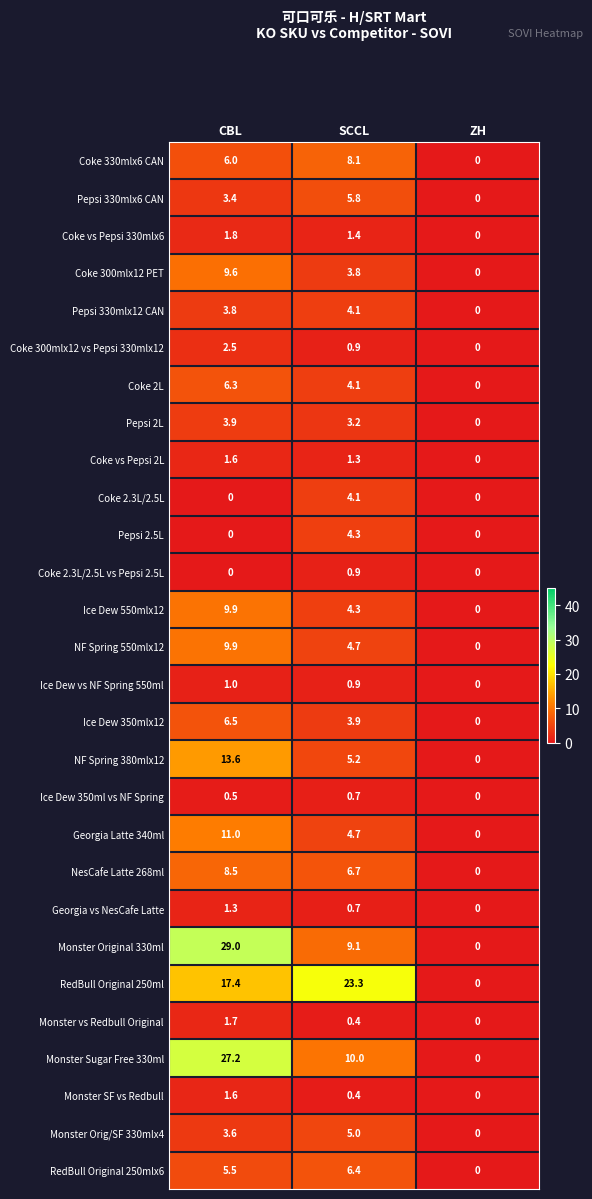

At which label does Coke 2L first exceed 4?

CBL